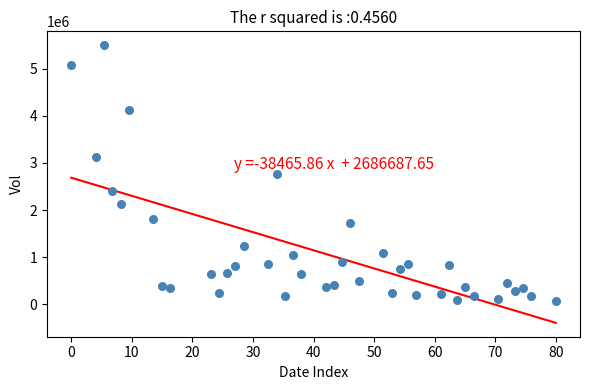

What is the range of Y values (max minus min)?

5415900